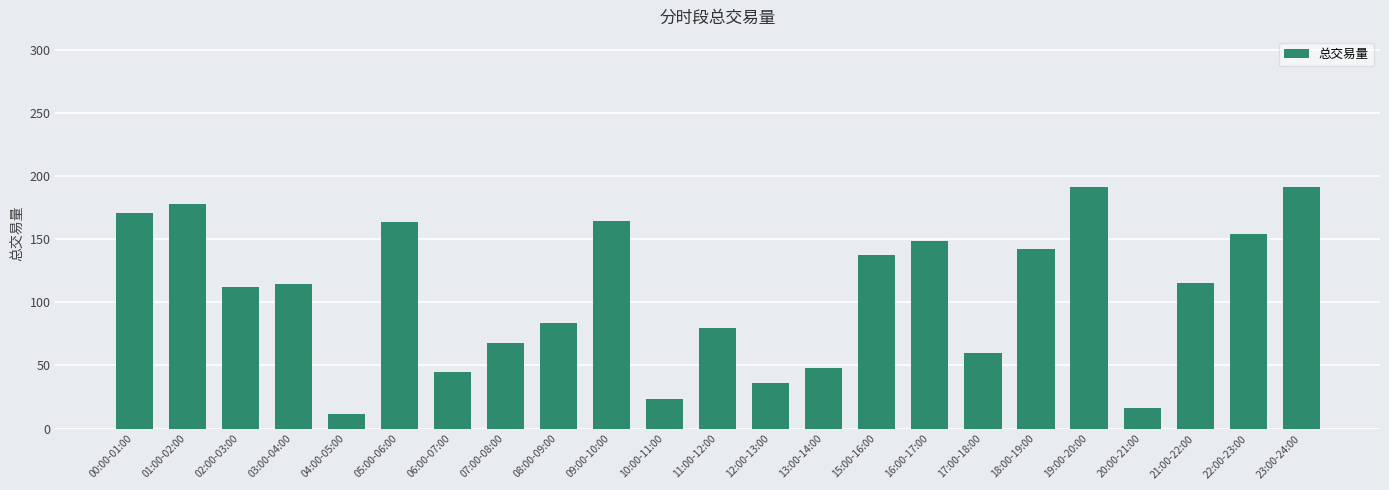

Are the bars horizontal?

No